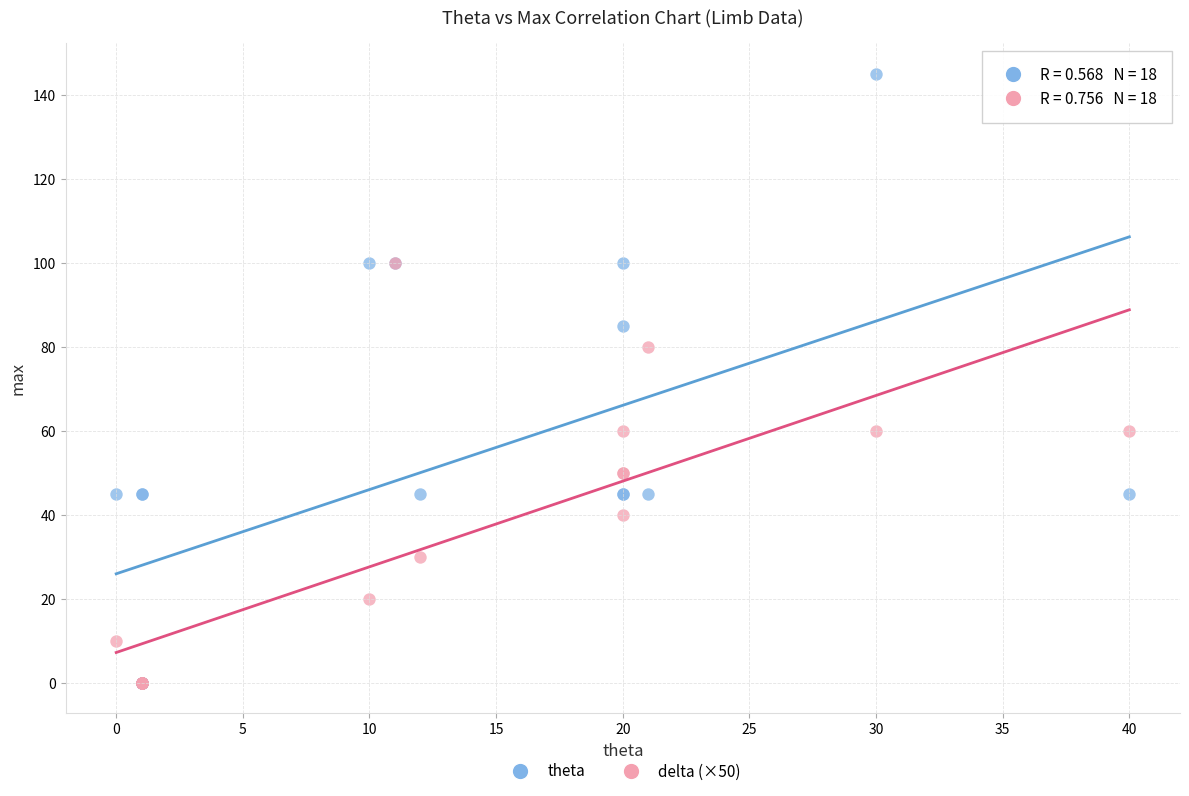

Which series has the largest Y range (max minus min)?

theta